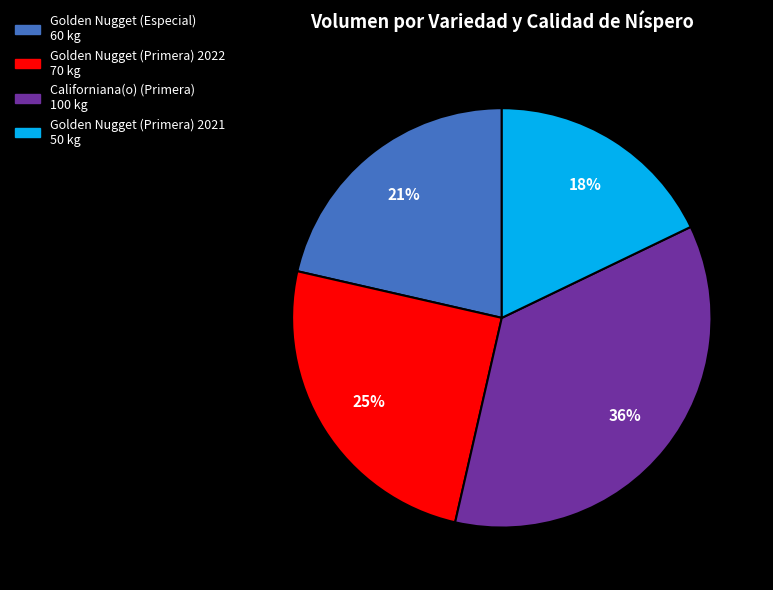

Does Golden Nugget (Primera) 2021 represent more than half of the total?

No